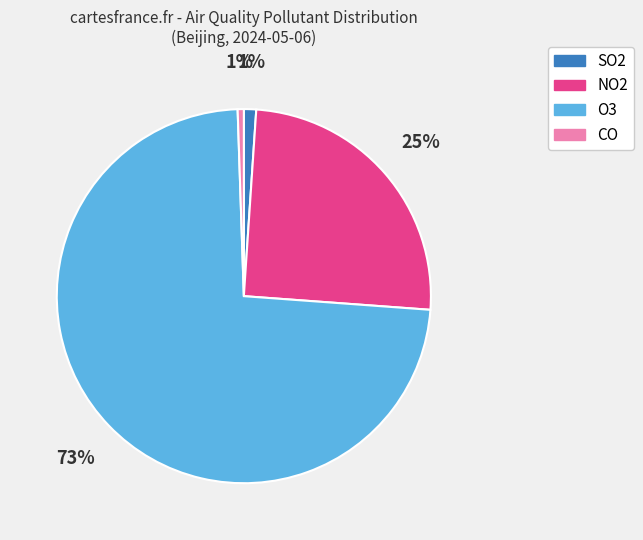

To the nearest percent, what is the average slice percentage?

25%